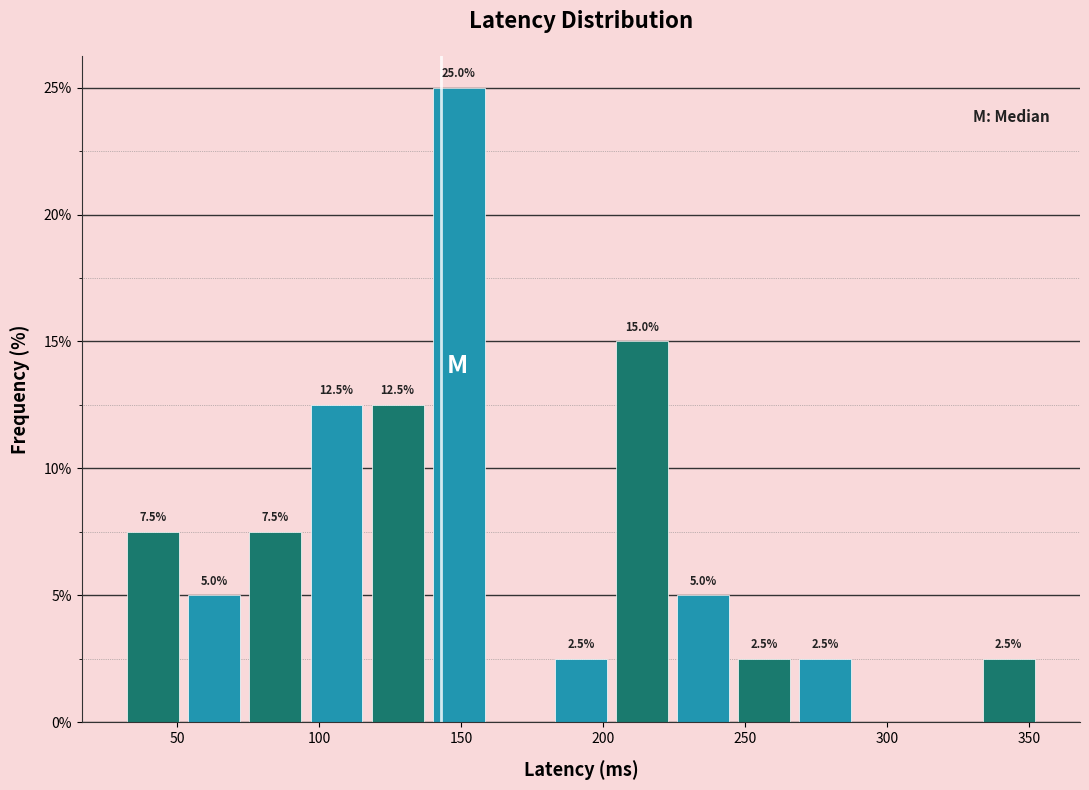

Which range on the x-axis has the tallest bar?

140 to 160